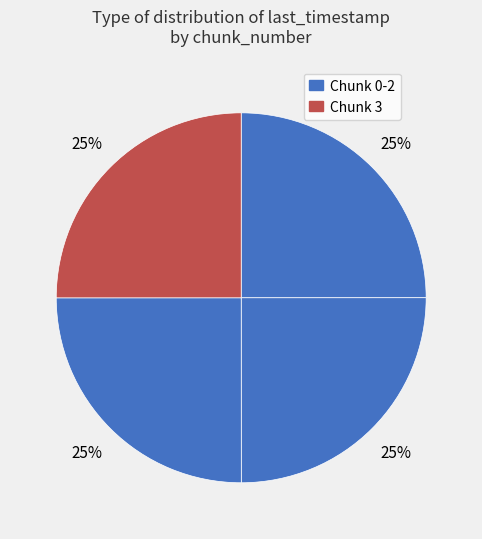

Is there a majority slice in this chart?

No